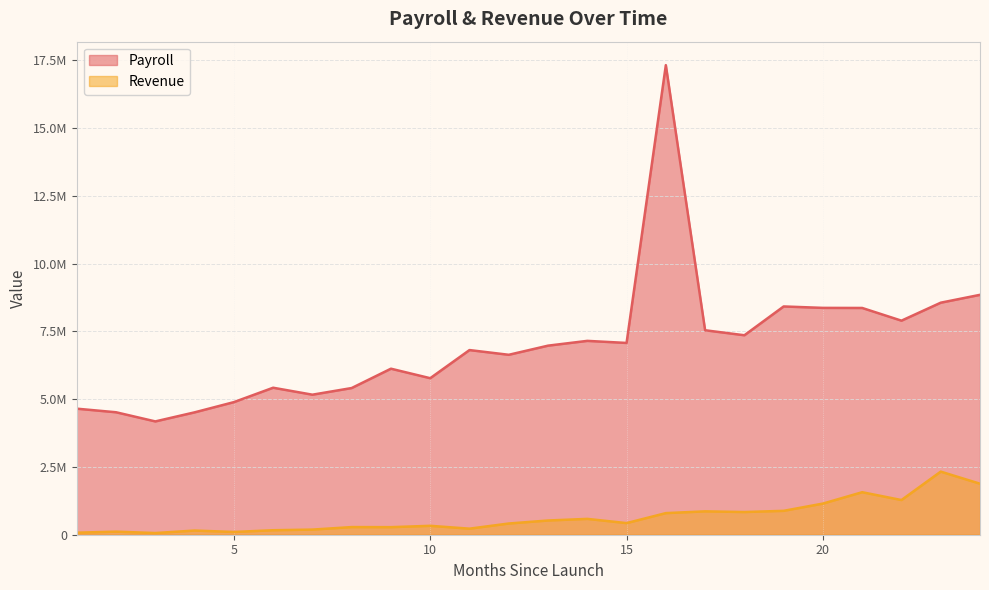

How many data points in Revenue are less than 428565?

12